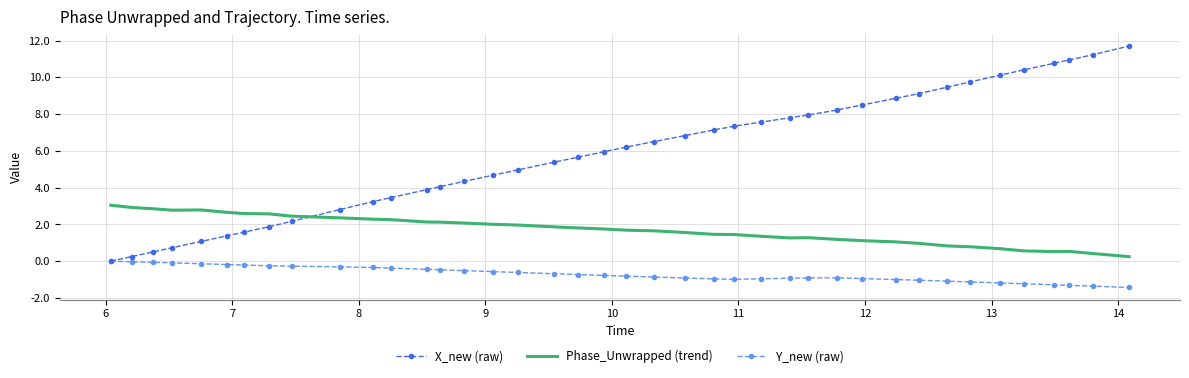

Which series has the largest total across all categories?

X_new (raw)